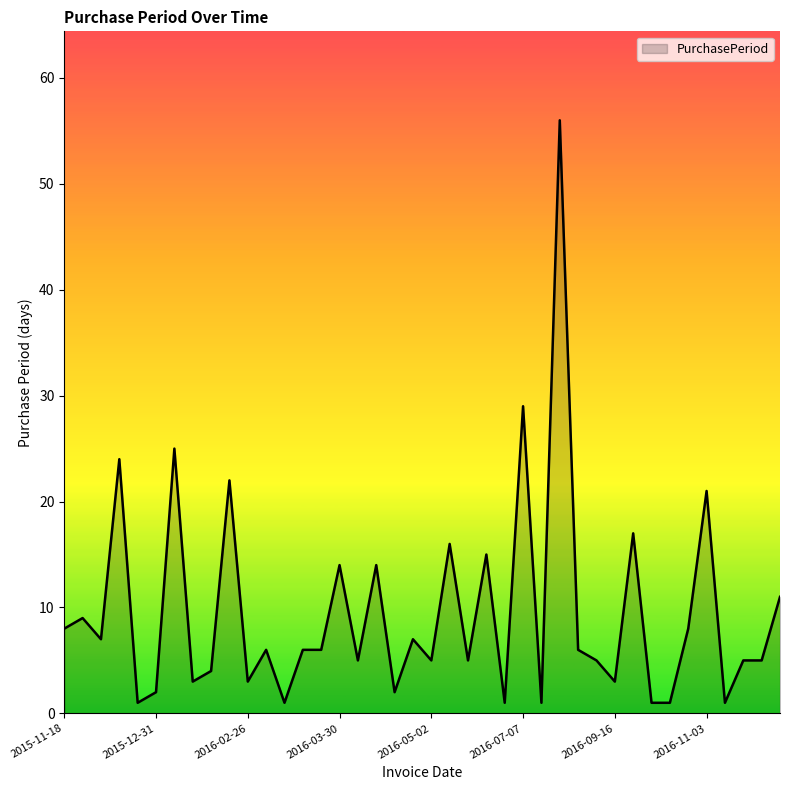

What is the maximum value shown in the chart?

56